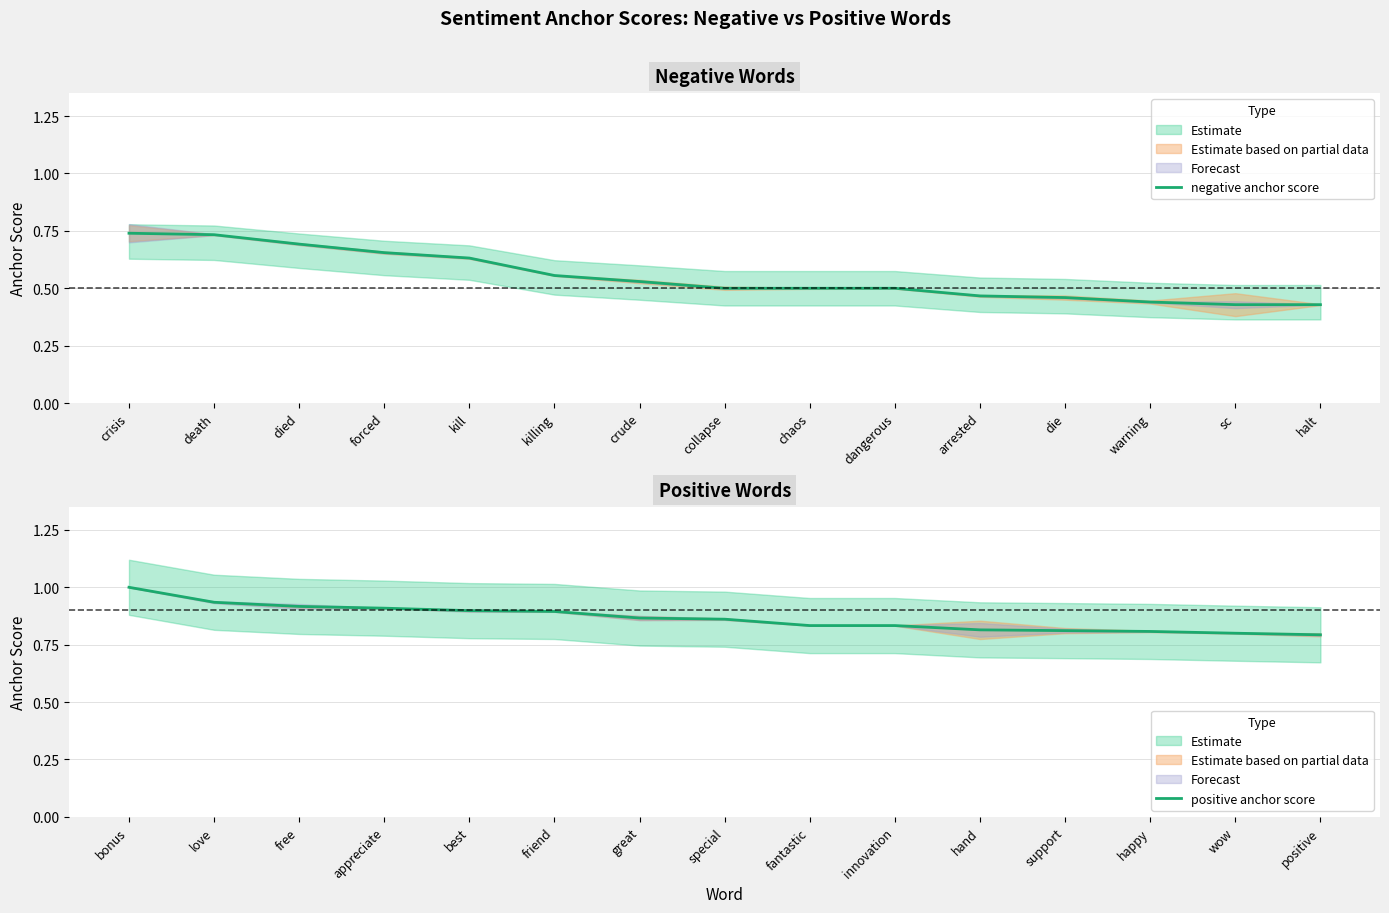

Reading left to right, extract all data points from this chart.

negative anchor score: 0.7	0.7	0.7	0.7	0.6	0.6	0.5	0.5	0.5	0.5	0.5	0.5	0.4	0.4	0.4
positive anchor score: 1.0	0.9	0.9	0.9	0.9	0.9	0.9	0.9	0.8	0.8	0.8	0.8	0.8	0.8	0.8